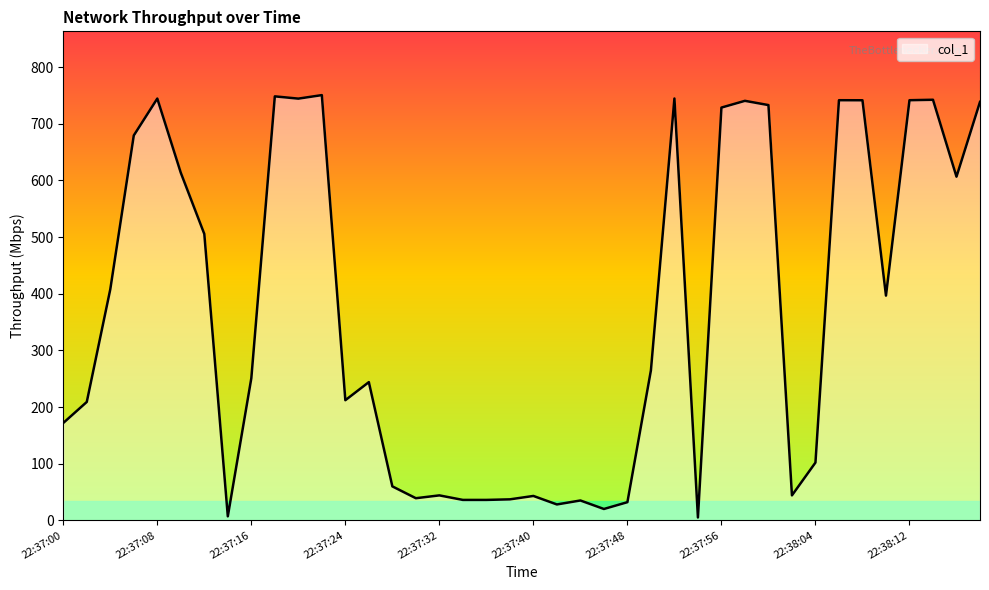

What is the difference between the maximum and minimum values?

745.5